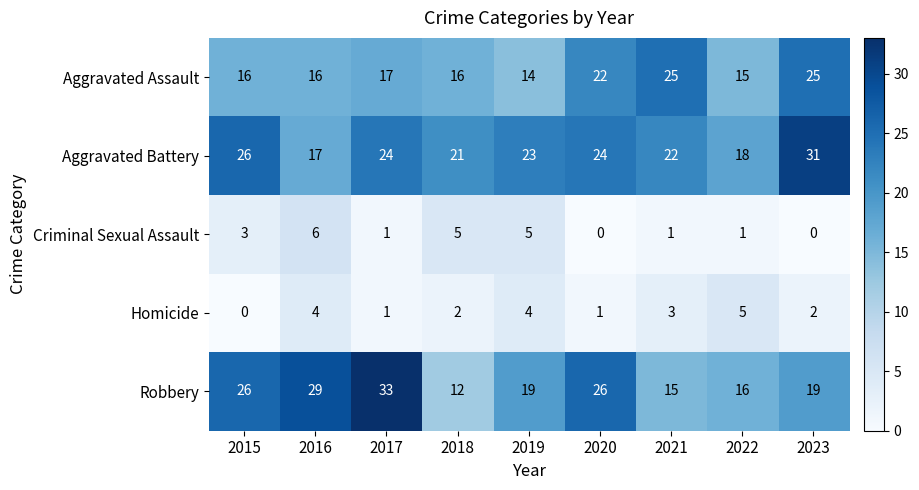

At which label does Robbery first exceed 19?

2015